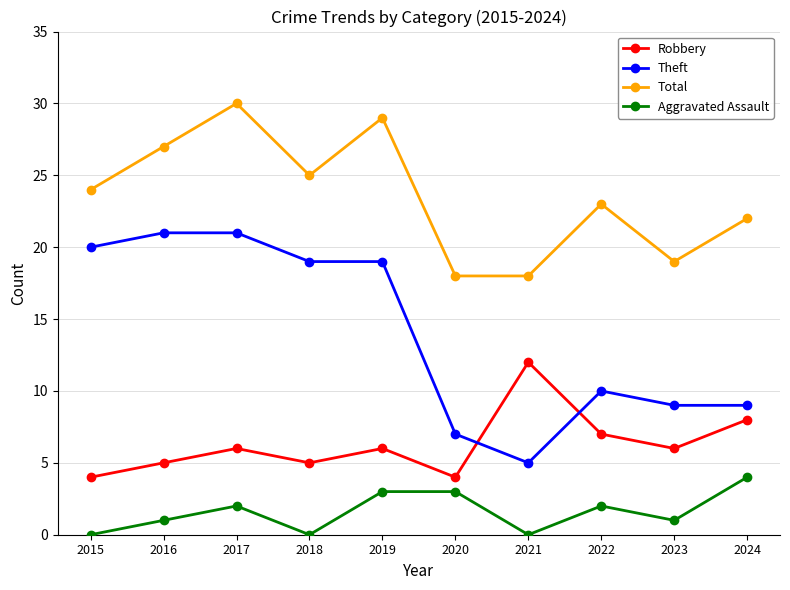

Which series has the largest total across all categories?

Total